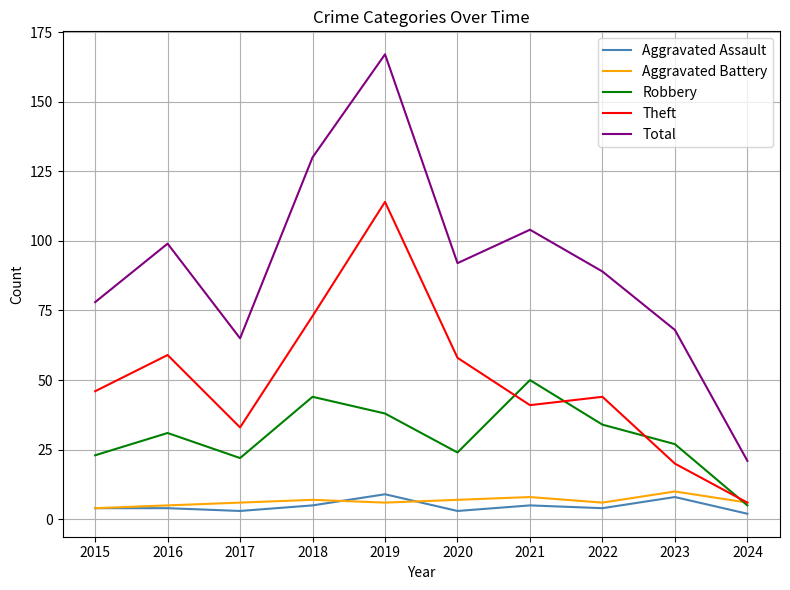

What is the greatest value displayed?

167